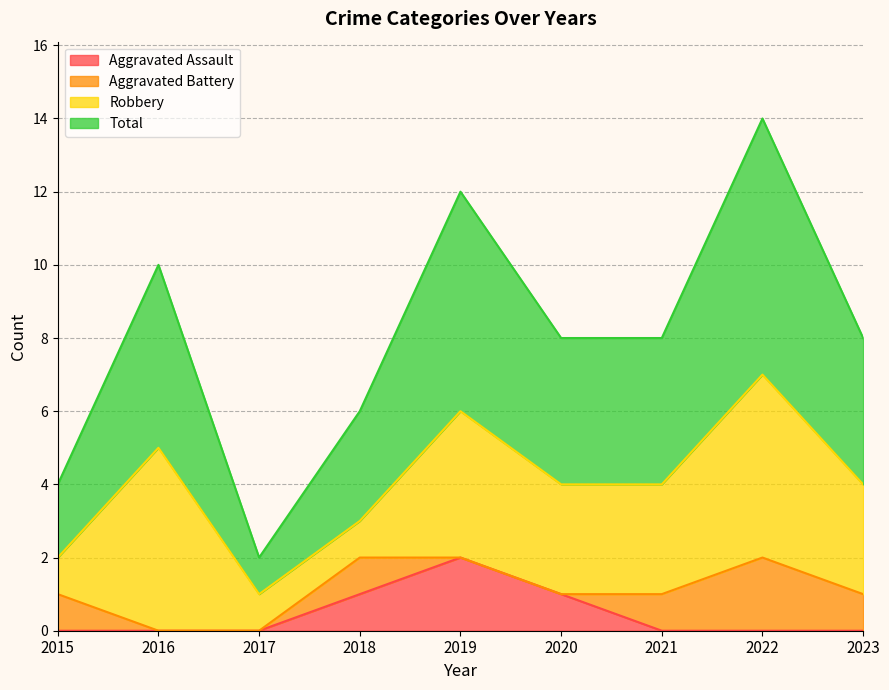

The Total series shows 1 at 2017. True or false?

True